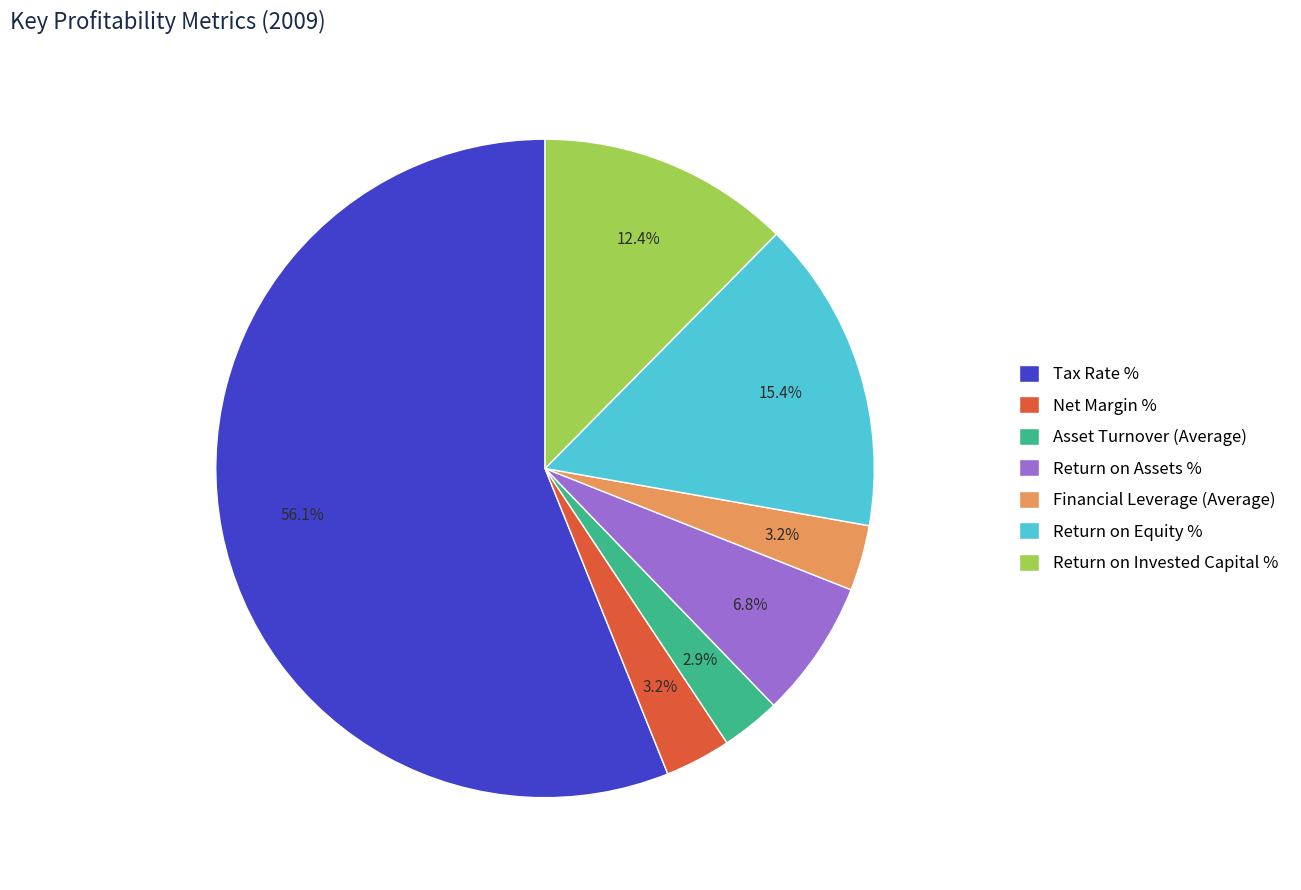

What is the majority slice?

Tax Rate %